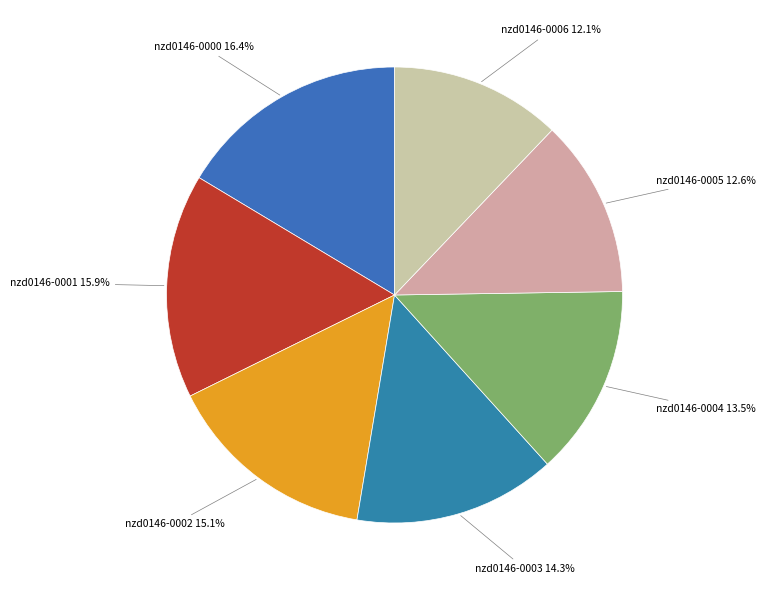

Count the number of slices in the pie.

7